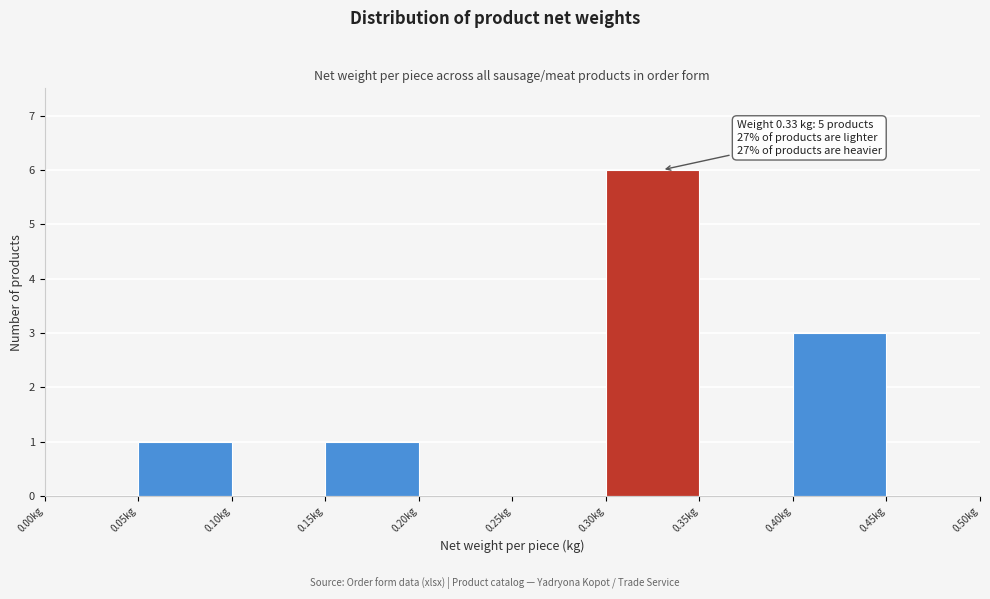

Which range on the x-axis has the tallest bar?

0.30 to 0.35